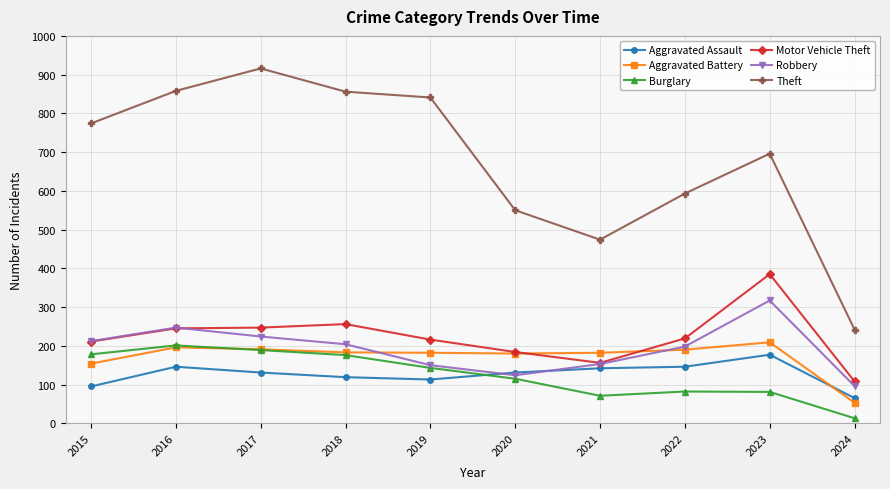

How many distinct data groups are displayed?

6